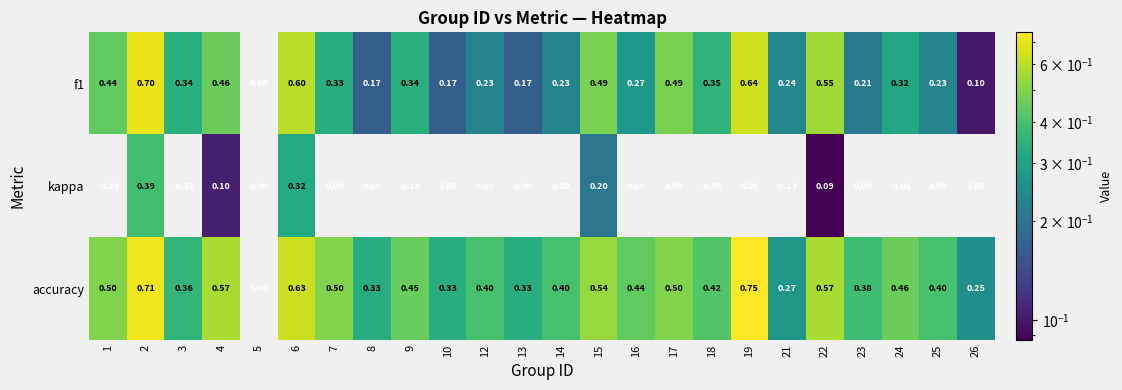

Which series has the largest total across all categories?

accuracy